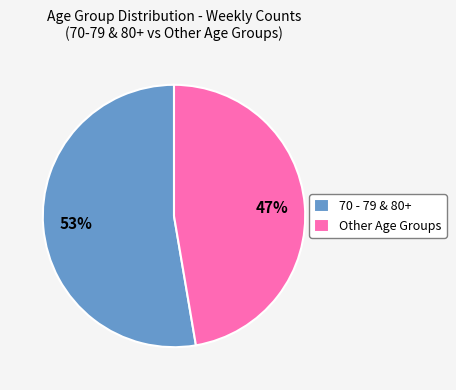

Is there a majority slice in this chart?

Yes